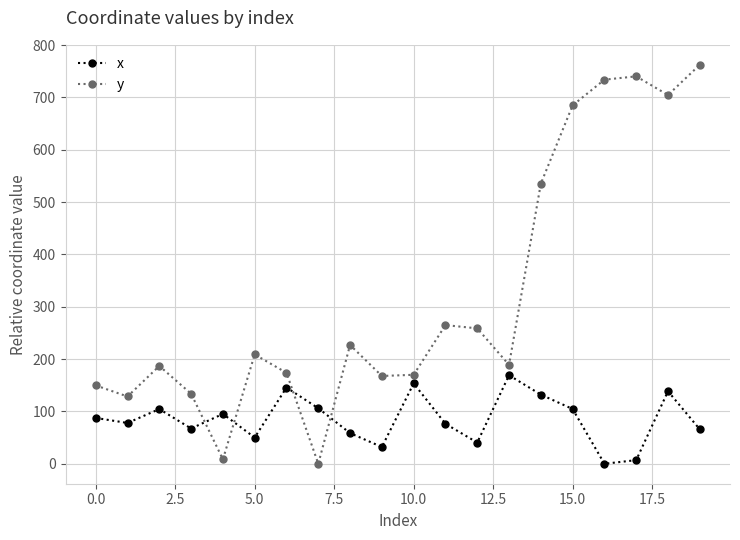

What is the maximum value for y?

762.4